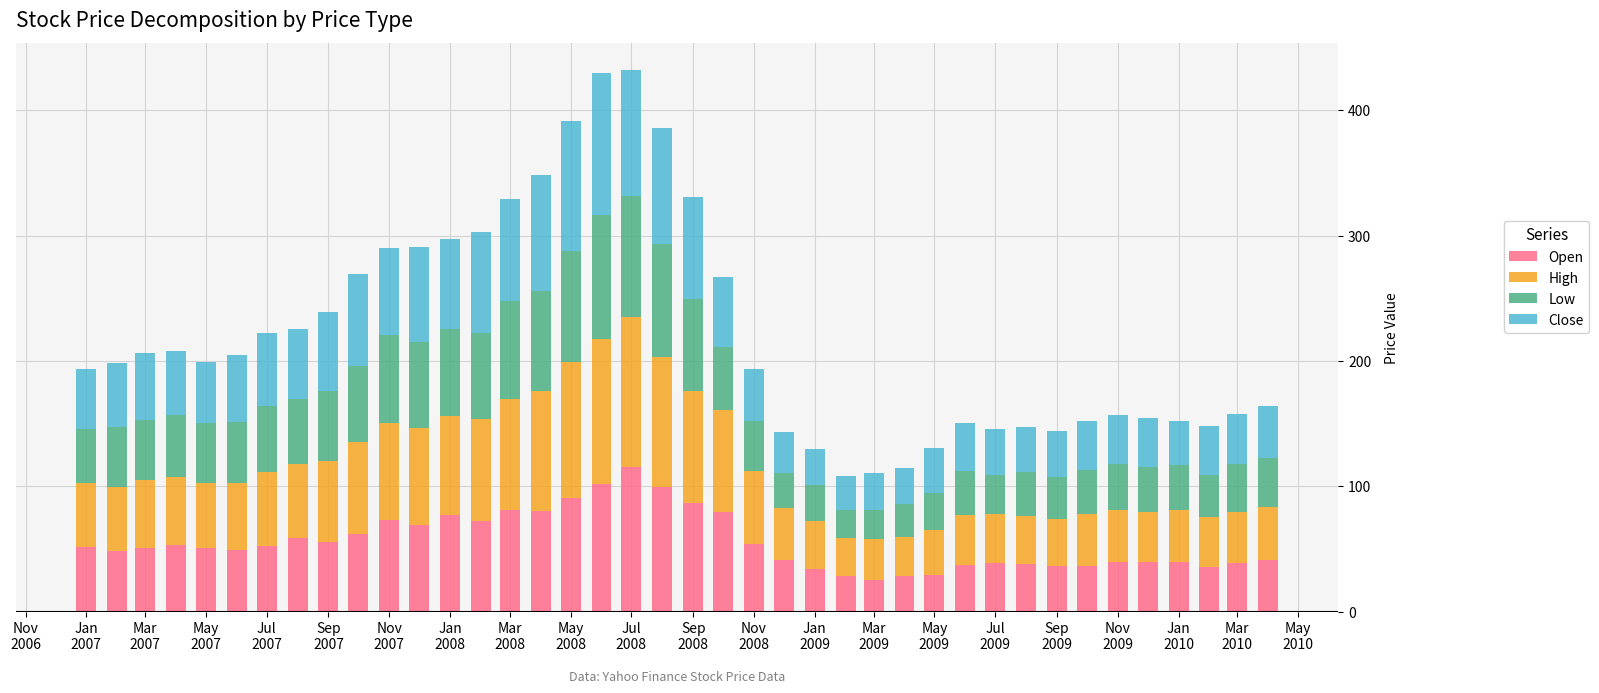

What is the average value of the Open series?

55.6